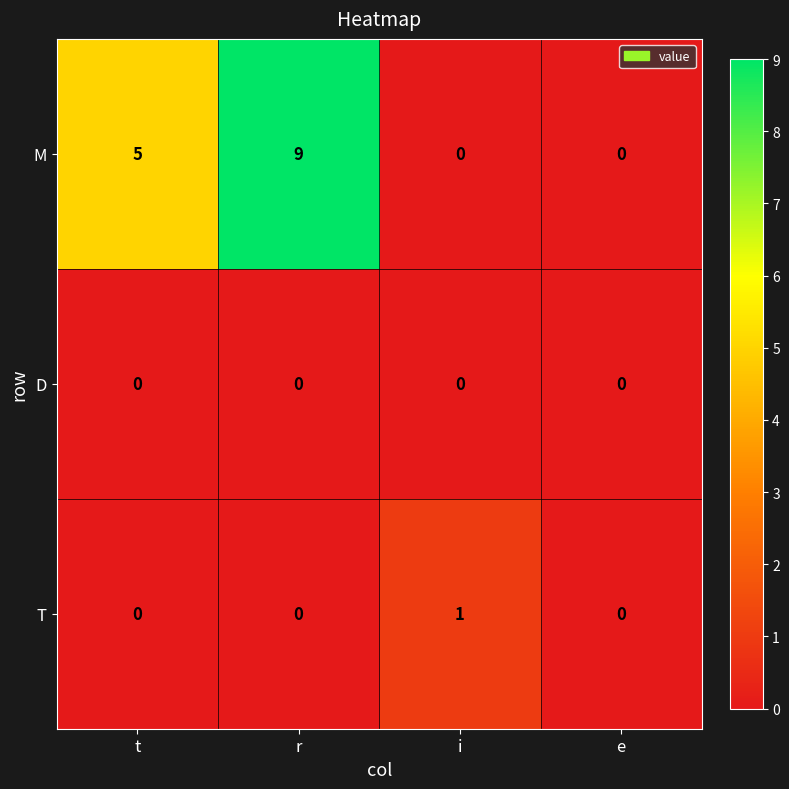

Which series has the largest range (max minus min)?

M